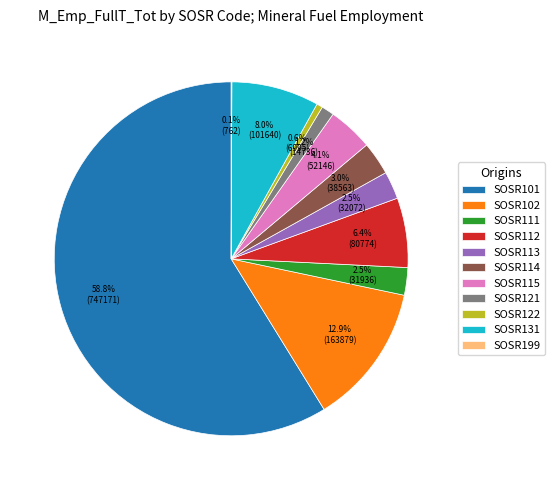

What is the ratio of the value at SOSR102 to the value at SOSR112?

2.0